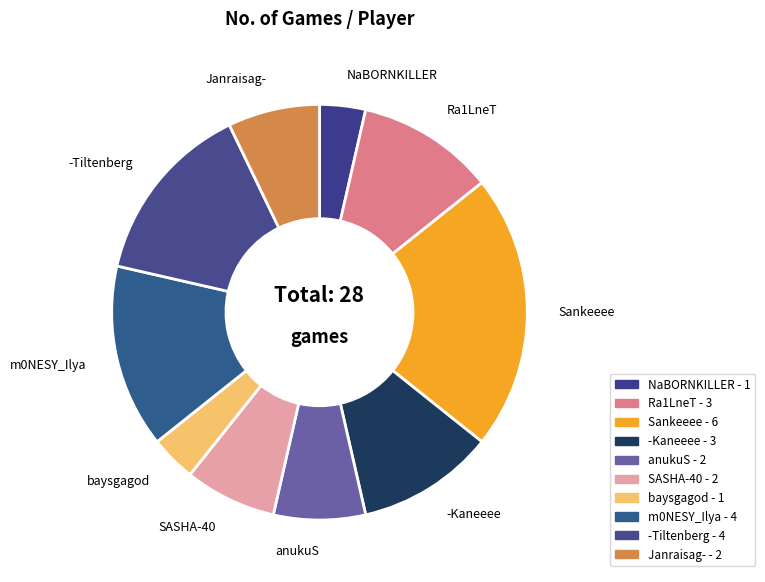

What is the change in value from NaBORNKILLER to SASHA-40?

+1